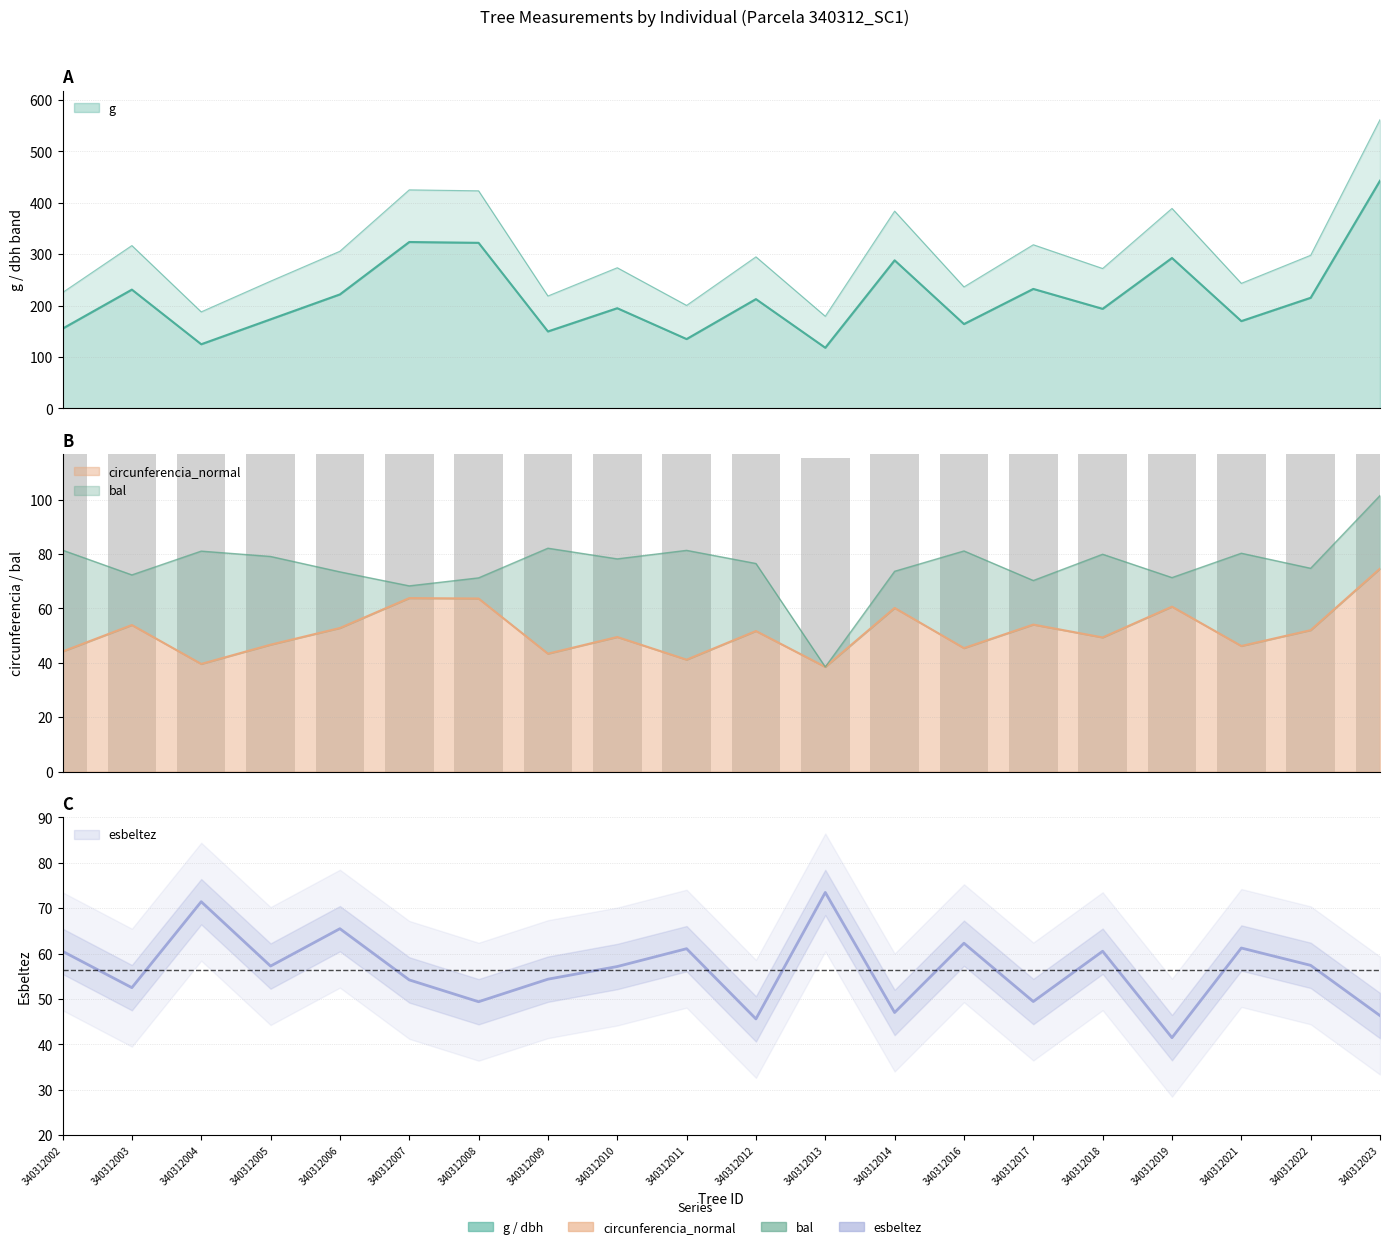

What is the minimum value shown in the chart?

38.5